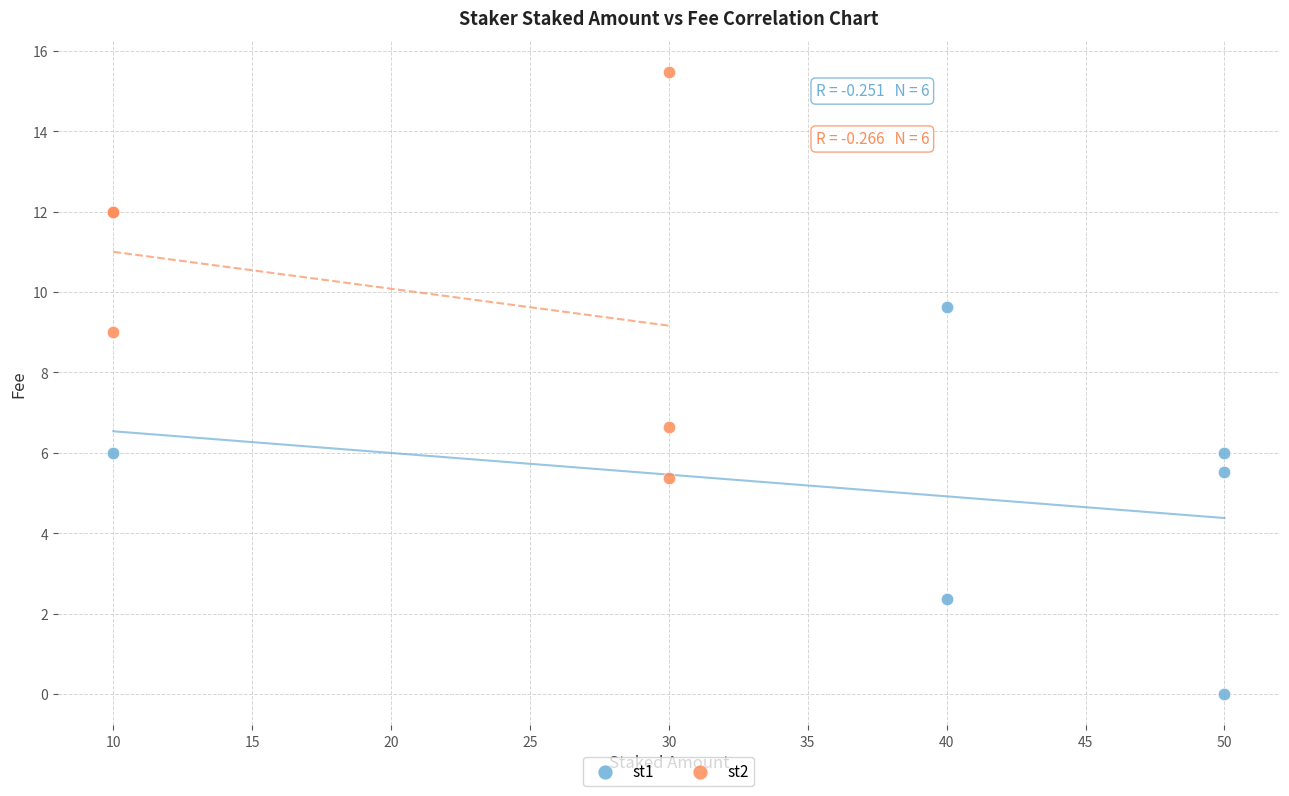

Which series contains the lowest Y value?

st1